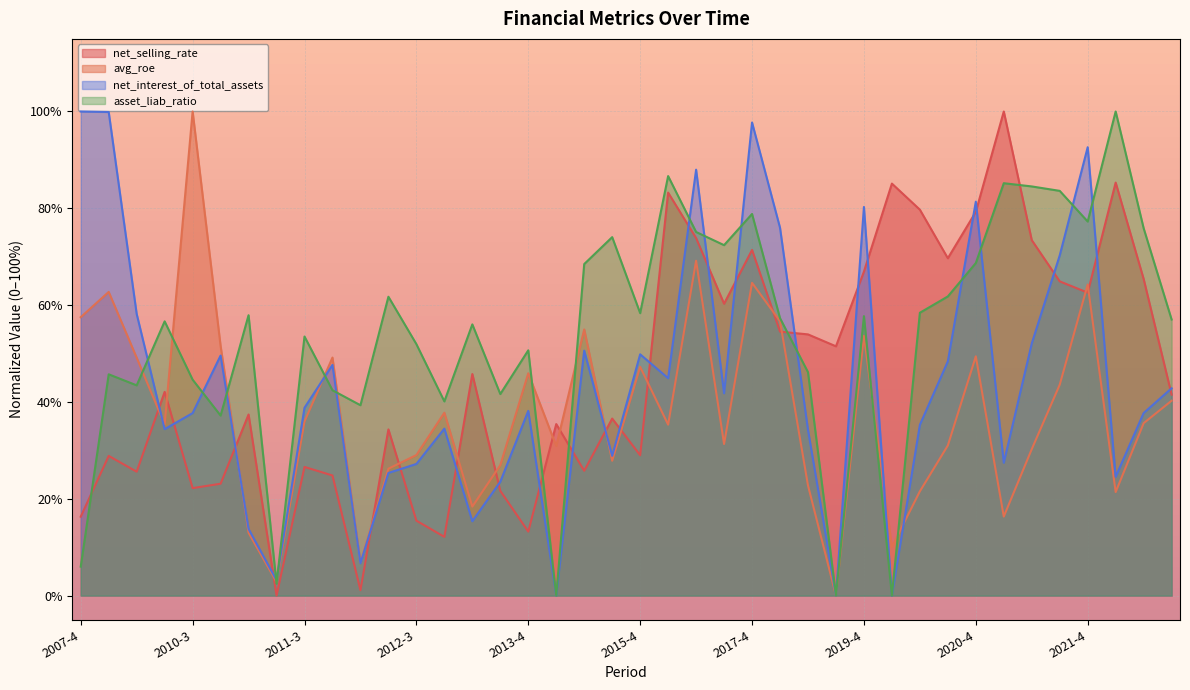

What is the total value across all series at 2012-2?

147.6